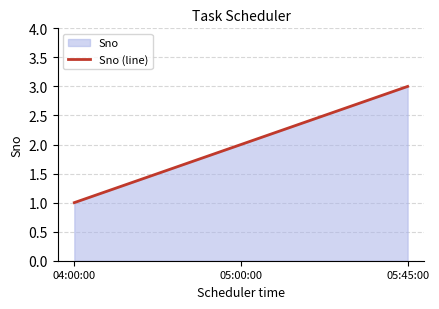

What is the approximate value at 05:00:00?

2